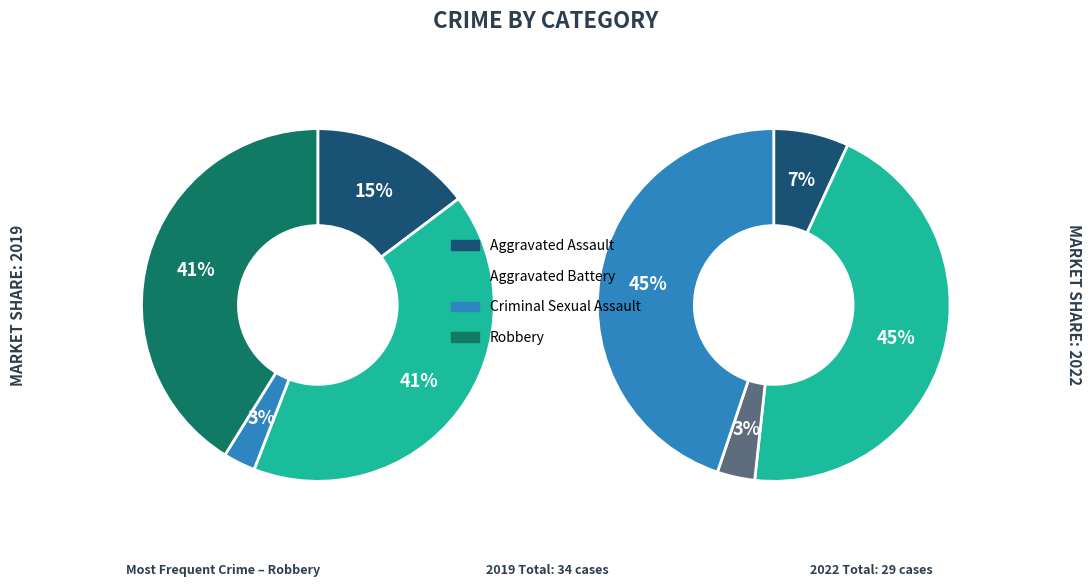

Which slice is the largest?

Aggravated Battery